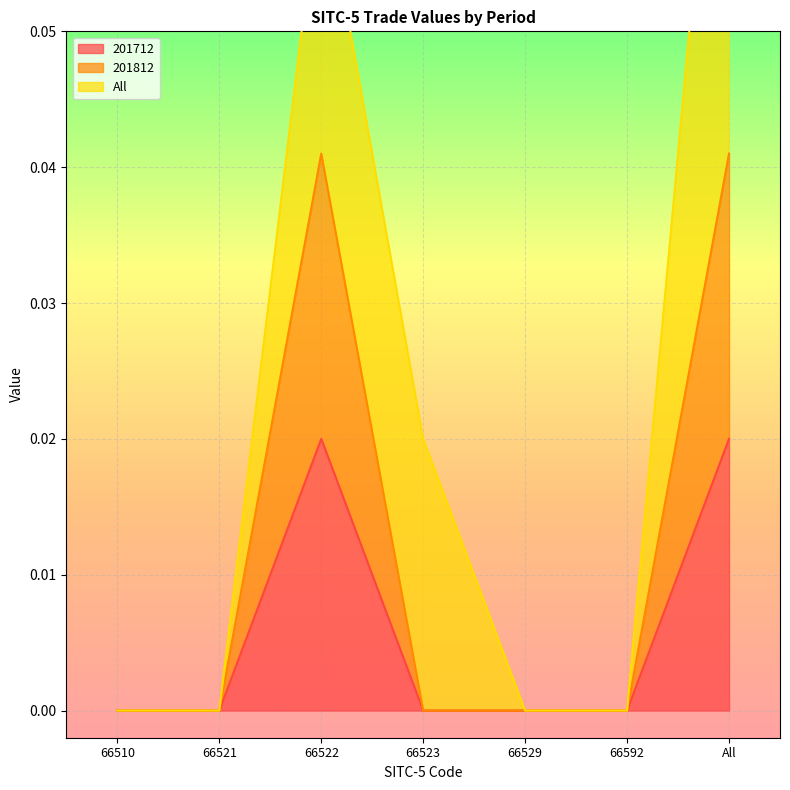

True or false: 201812 and 201712 intersect in this chart.

False